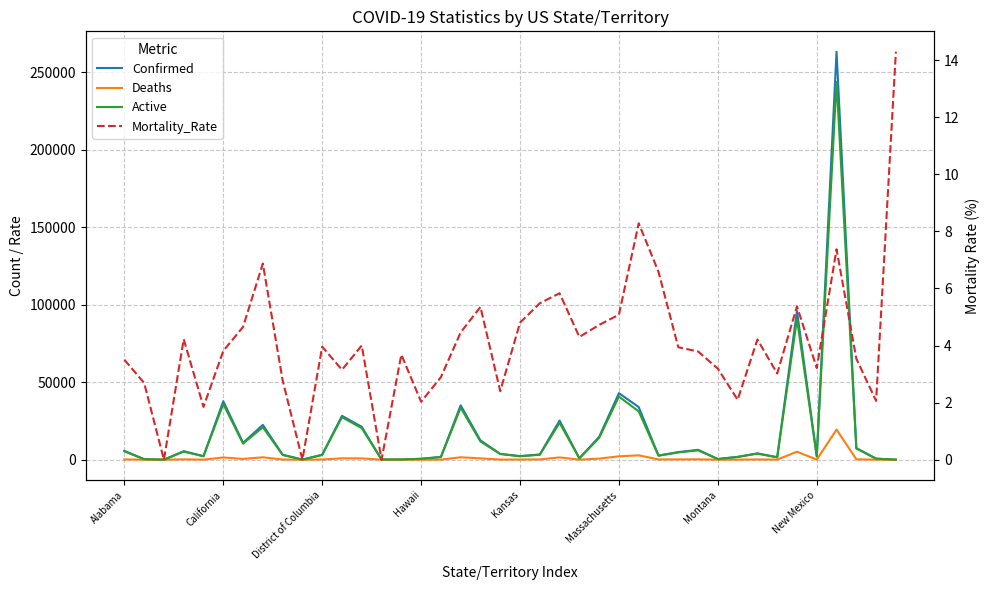

Which series has the widest spread of values?

Confirmed